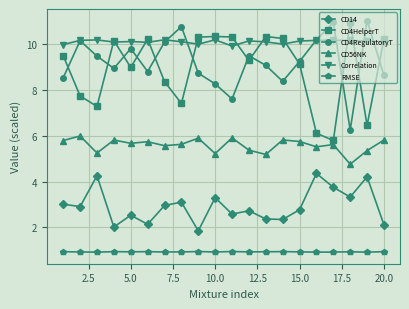

True or false: CD4HelperT and CD14 intersect in this chart.

False